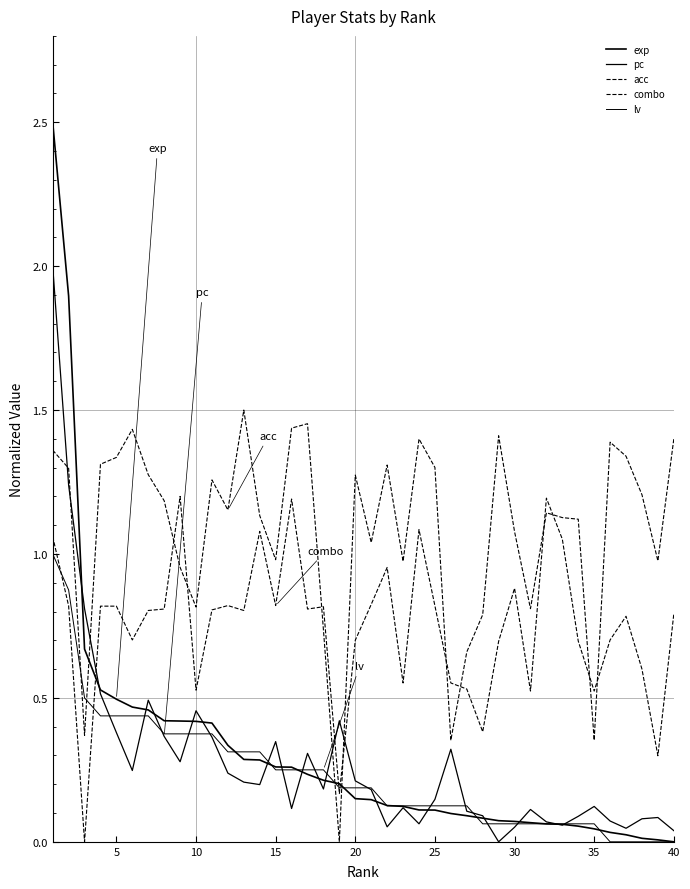

How many lines are shown in the chart?

5